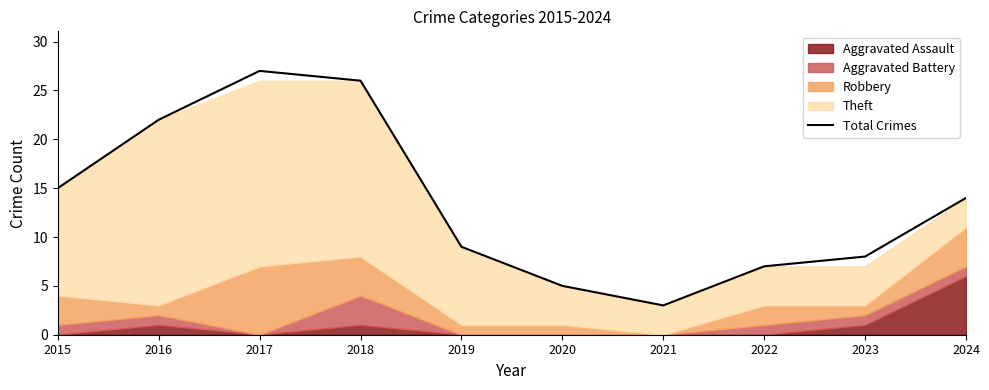

What is the ratio of the value at 2015 to the value at 2023?

1.9